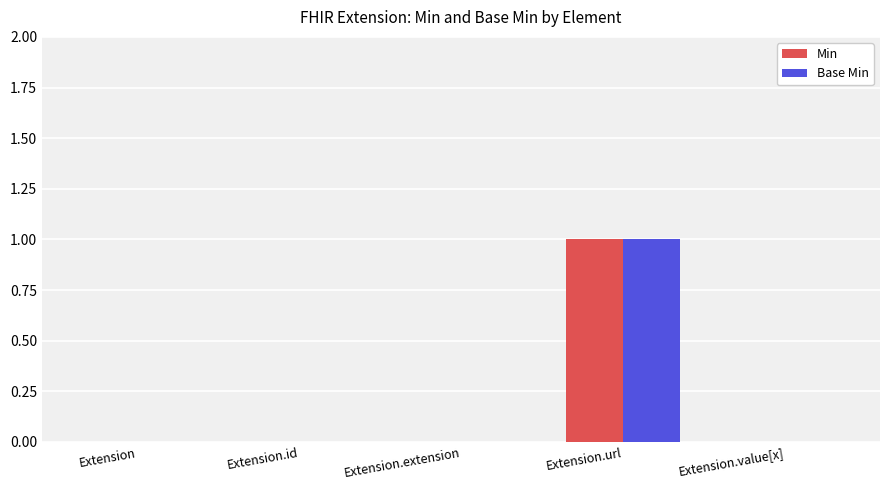

Does the chart contain stacked bars?

No